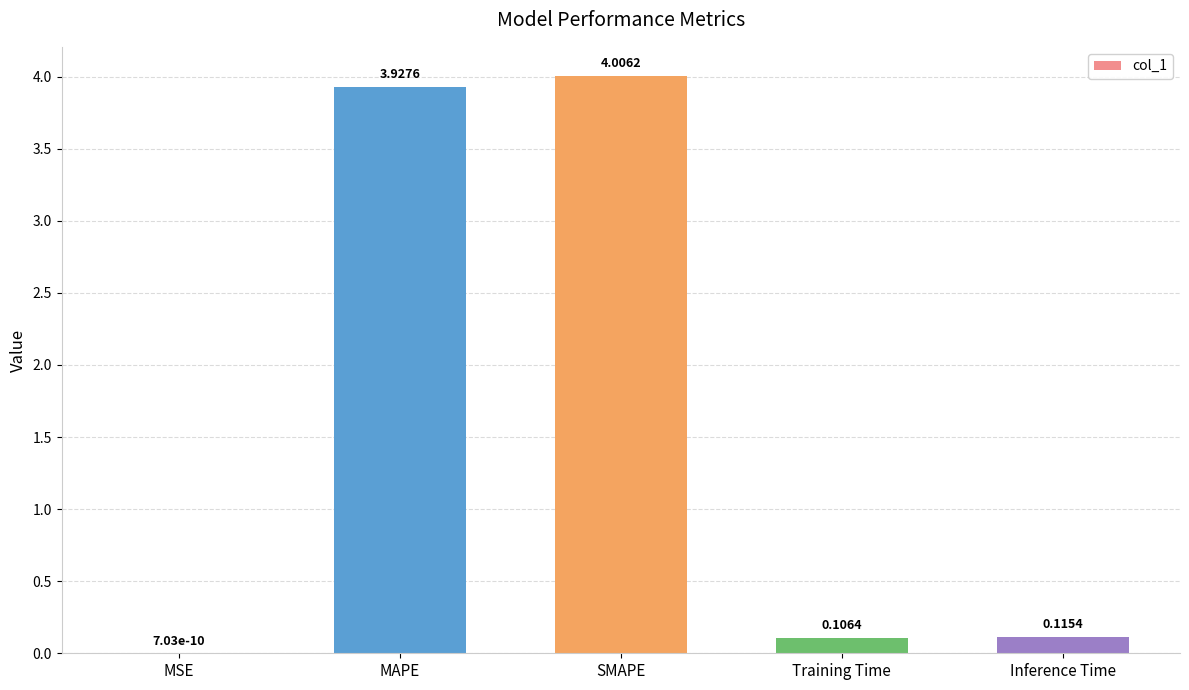

Which has a higher value, MSE or Inference Time?

Inference Time